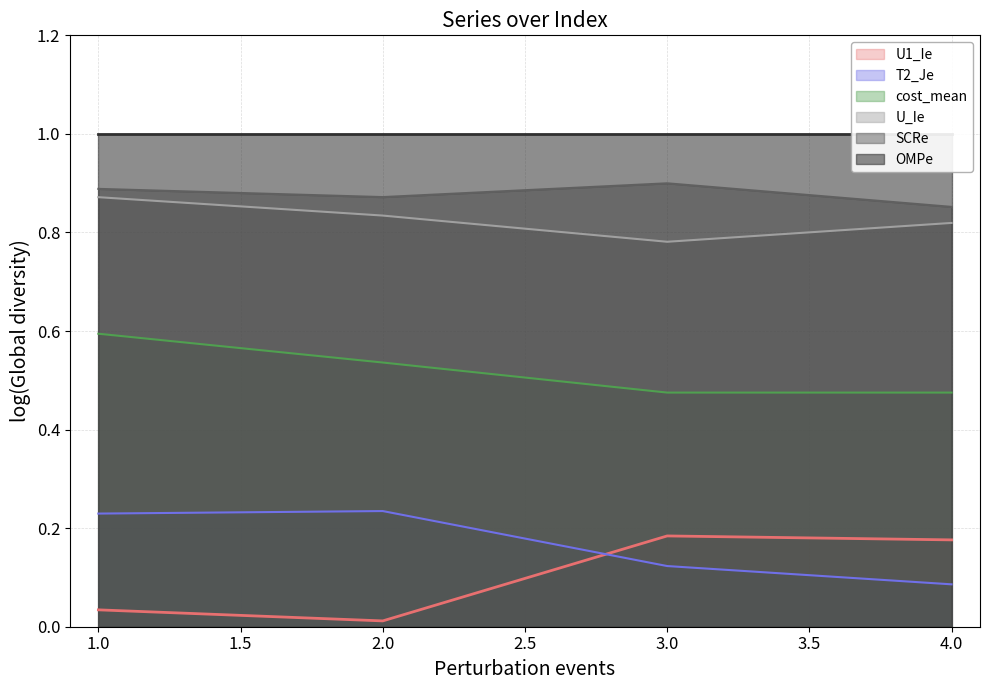

Is it true that U_Ie equals 1.2 at 4.0?

False